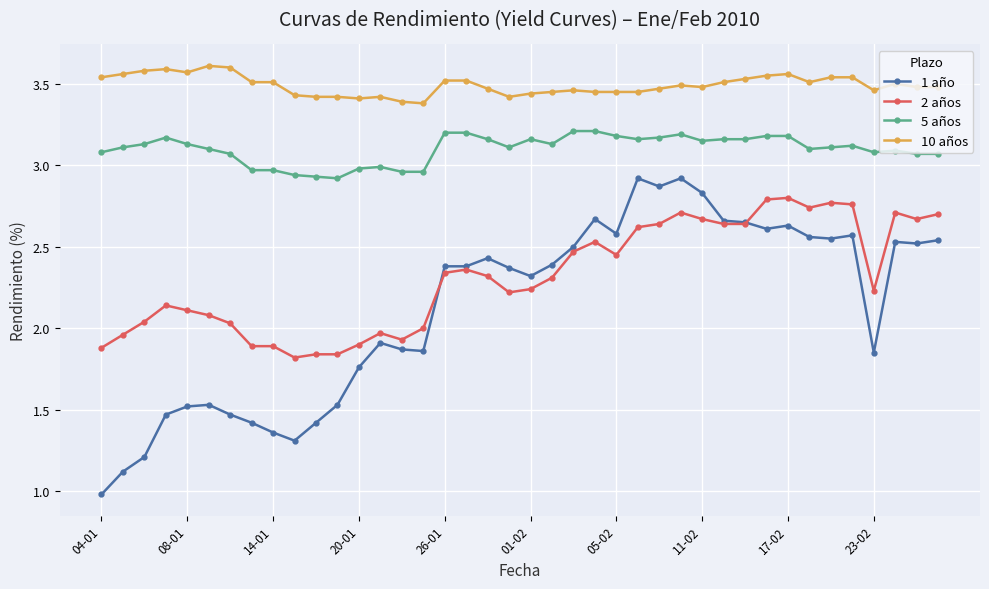

True or false: 10 años and 5 años cross at least once.

False